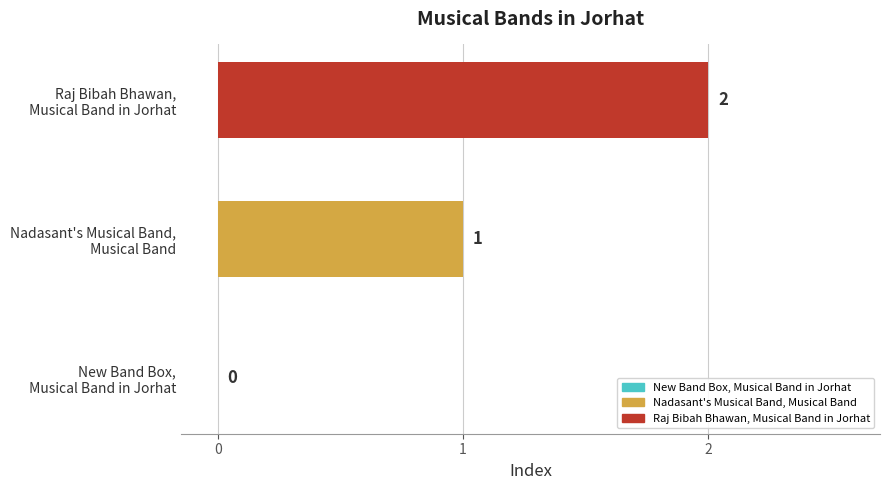

How many values are between 0 and 2?

3